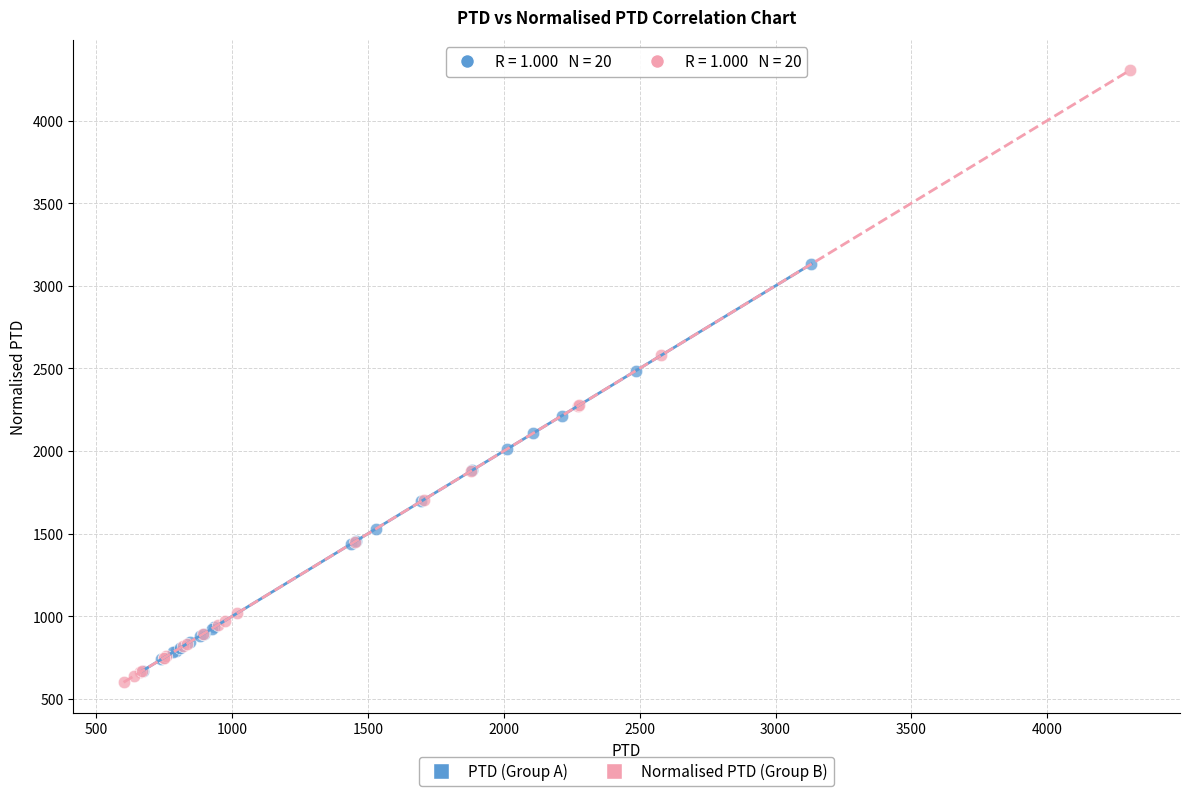

Which series reaches the maximum Y coordinate?

Normalised PTD (Group B)